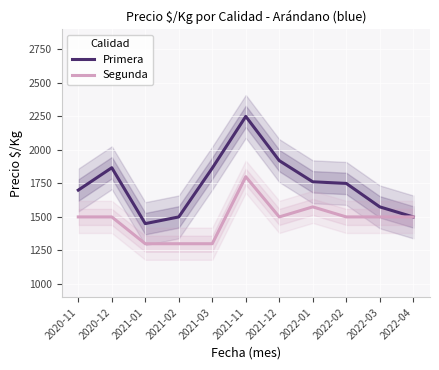

Is the value of Segunda at 2021-12 greater than the value of Primera at 2020-12?

No